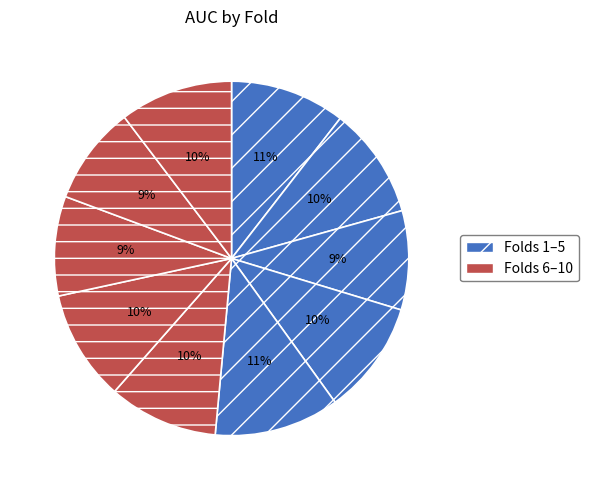

How many slices are in this pie chart?

10